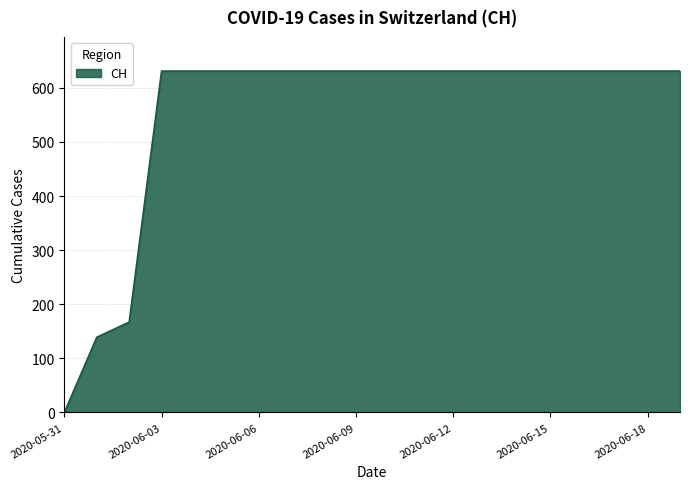

Does the chart display data point markers on the line(s)?

No